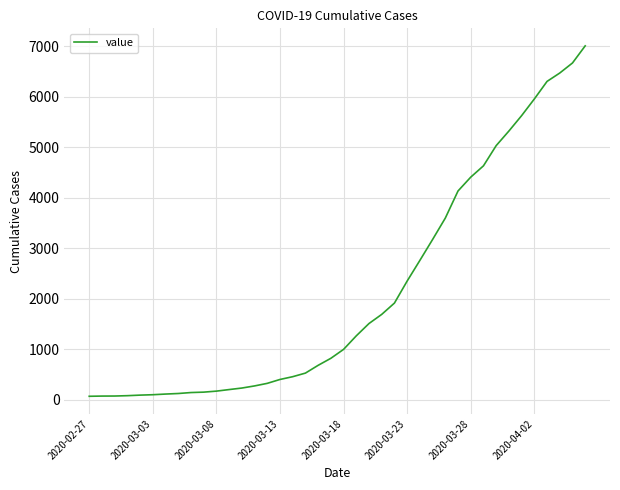

What is the maximum value shown in the chart?

7005